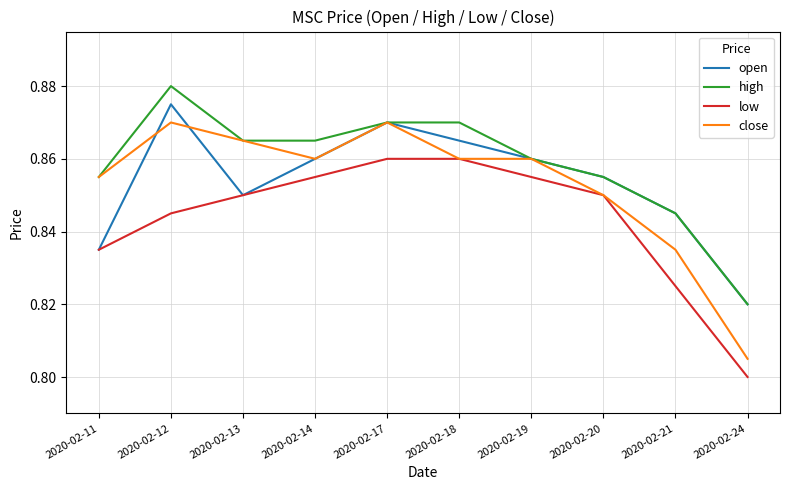

True or false: low and high cross at least once.

False